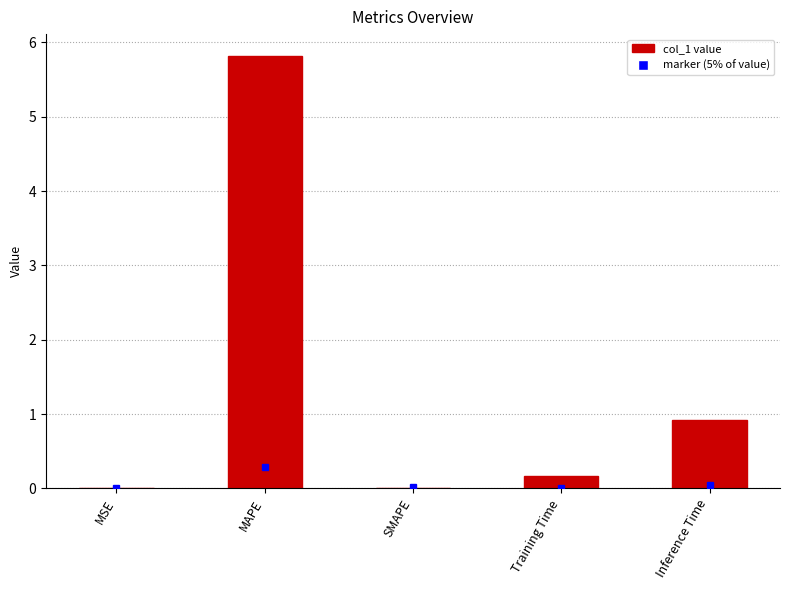

Are the bars grouped side by side (vs. stacked)?

No